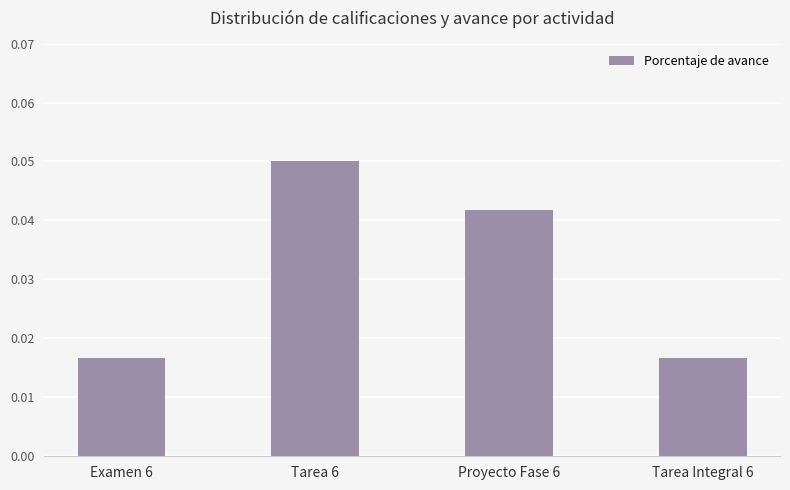

The chart shows a value of 0.1 at Proyecto Fase 6. True or false?

False